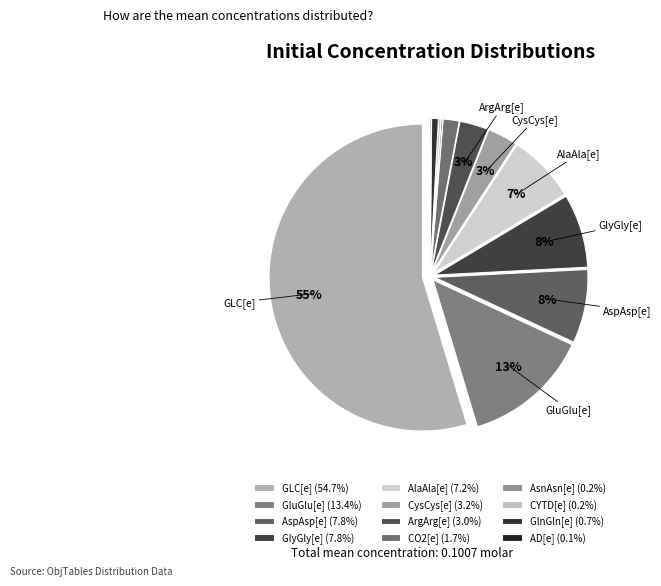

Which category has the smallest portion of the pie?

AD[e]